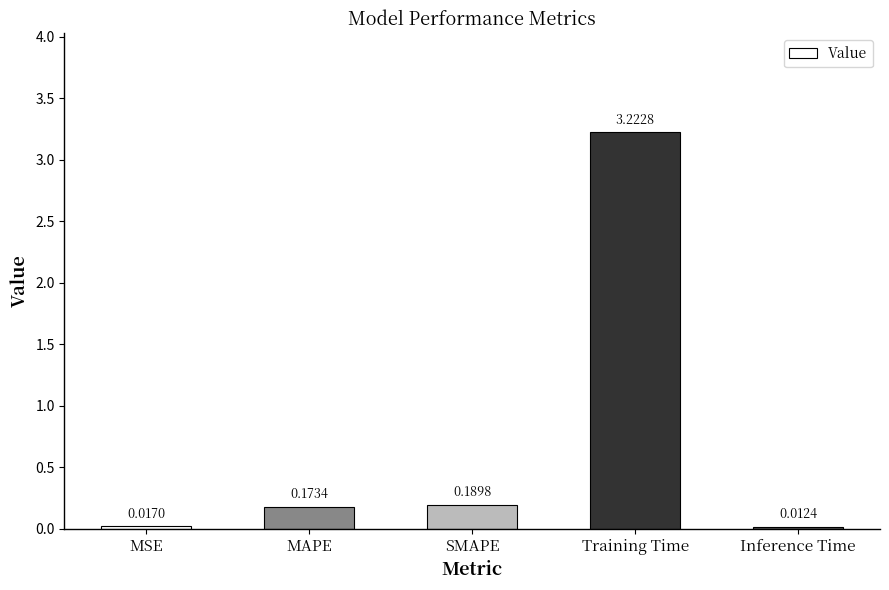

What is the average value?

0.7